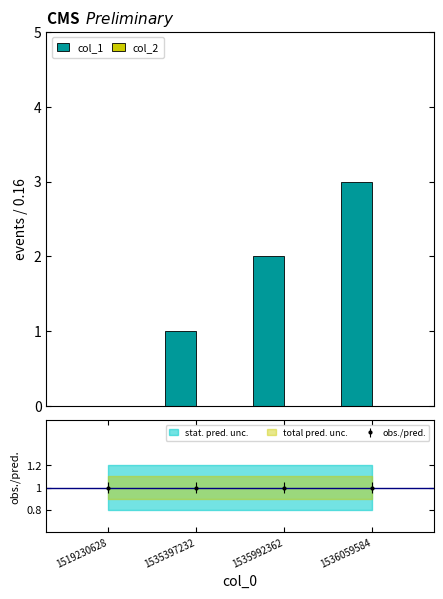

What are all the series names shown in the legend?

col_1, col_2